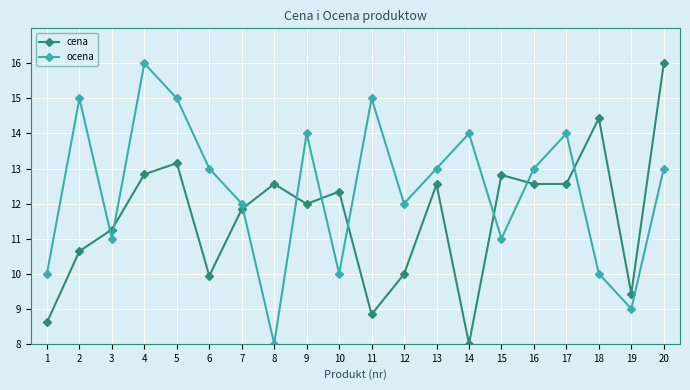

Which series has the largest total across all categories?

ocena